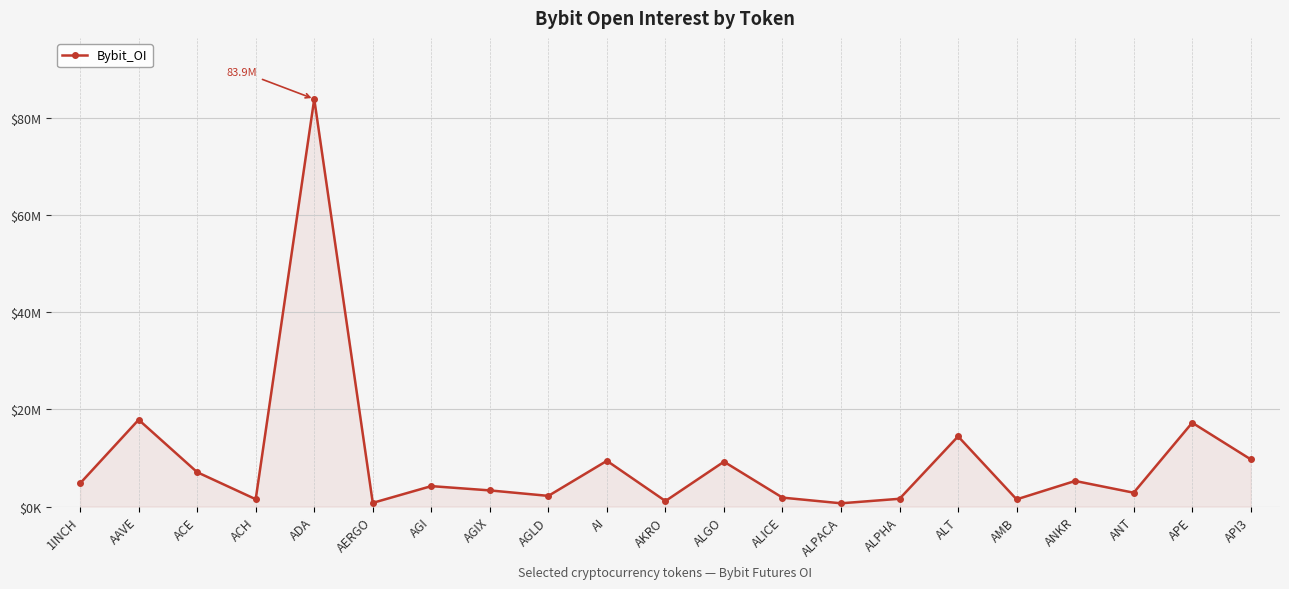

Does the chart have visible grid lines?

Yes